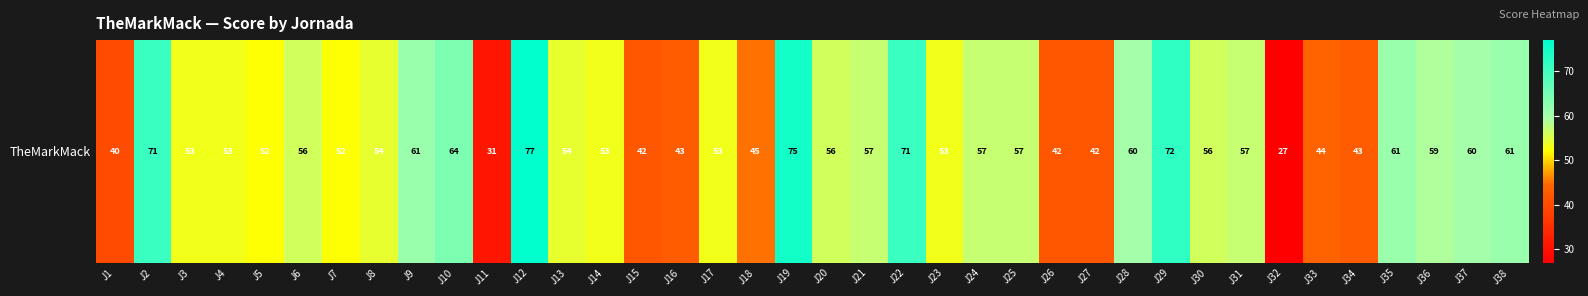

What is the minimum value shown in the chart?

27